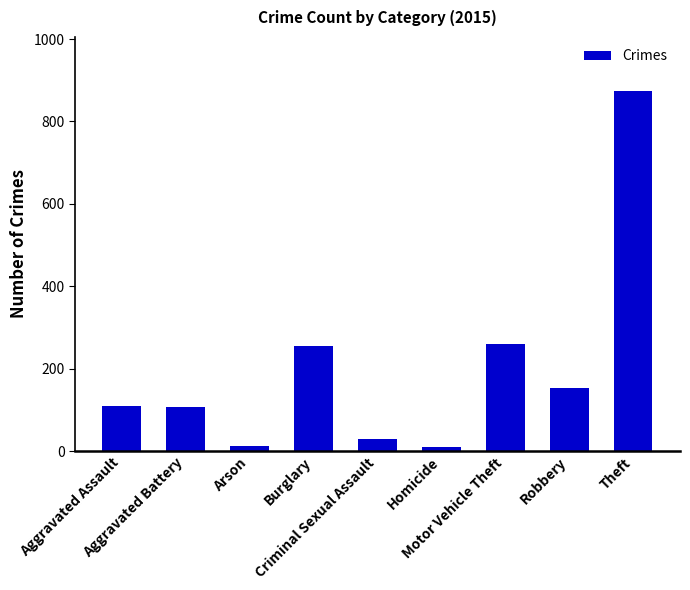

Between Criminal Sexual Assault and Aggravated Battery, which is larger?

Aggravated Battery